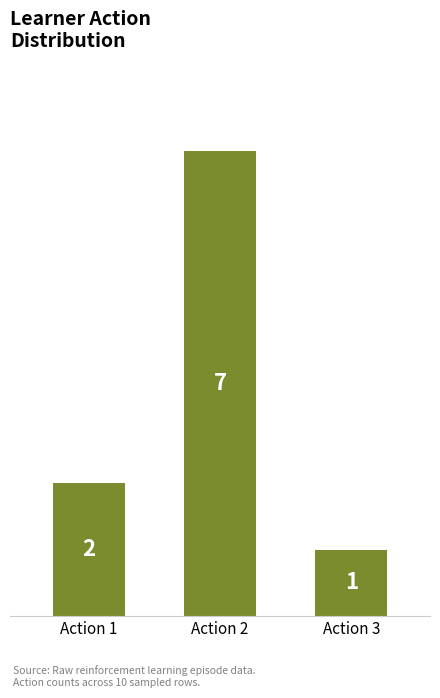

What is the maximum value shown in the chart?

7